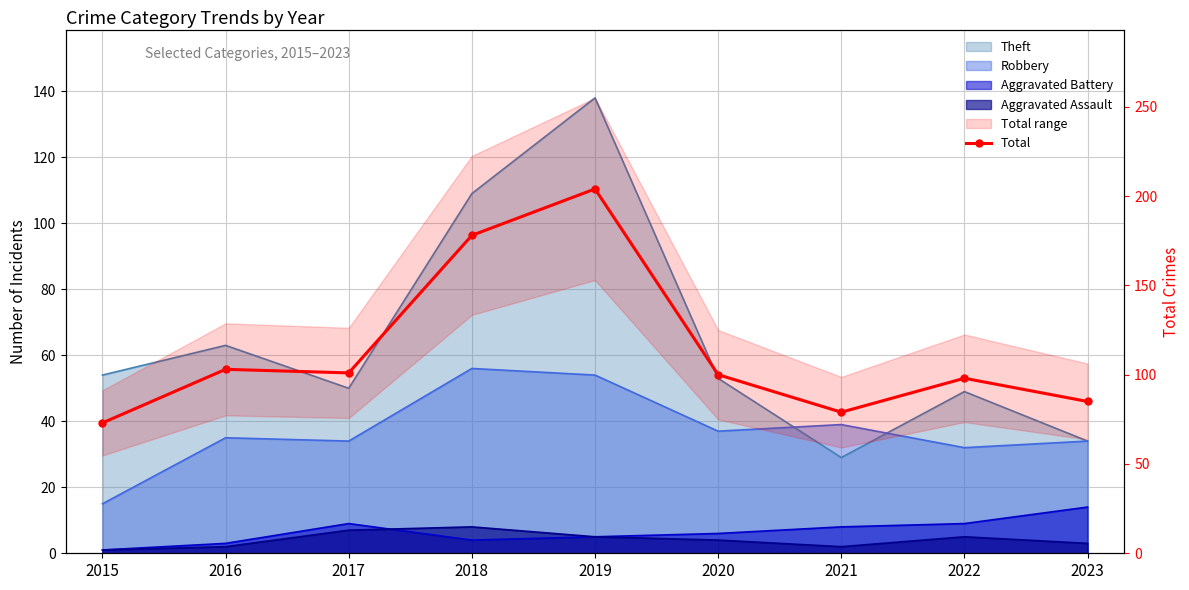

Reading left to right, extract all data points from this chart.

73	103	101	178	204	100	79	98	85